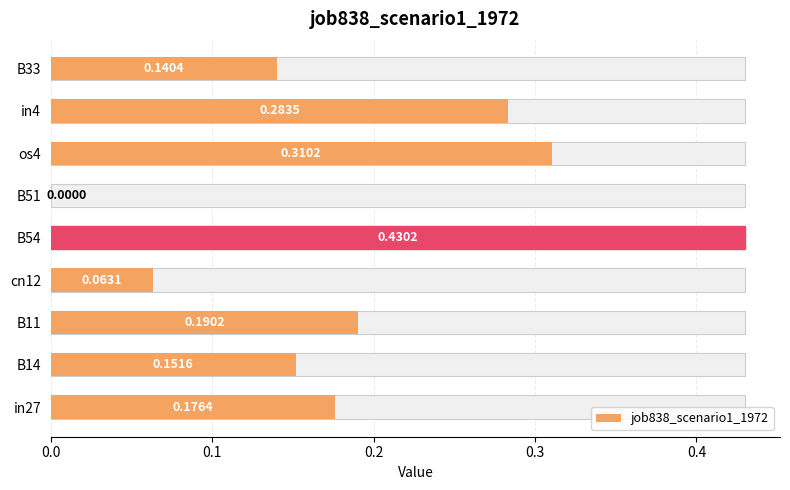

How many bars are there in total?

9